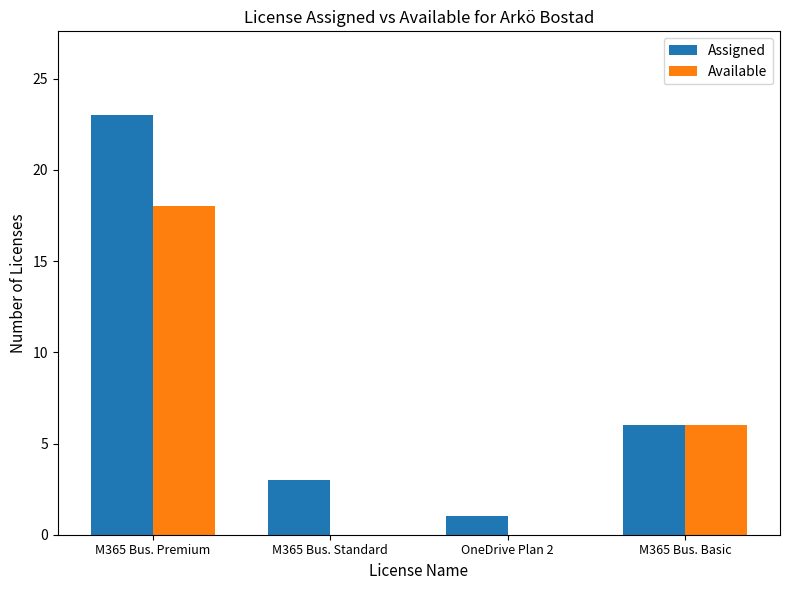

The Available series shows 6 at M365 Bus. Basic. True or false?

True